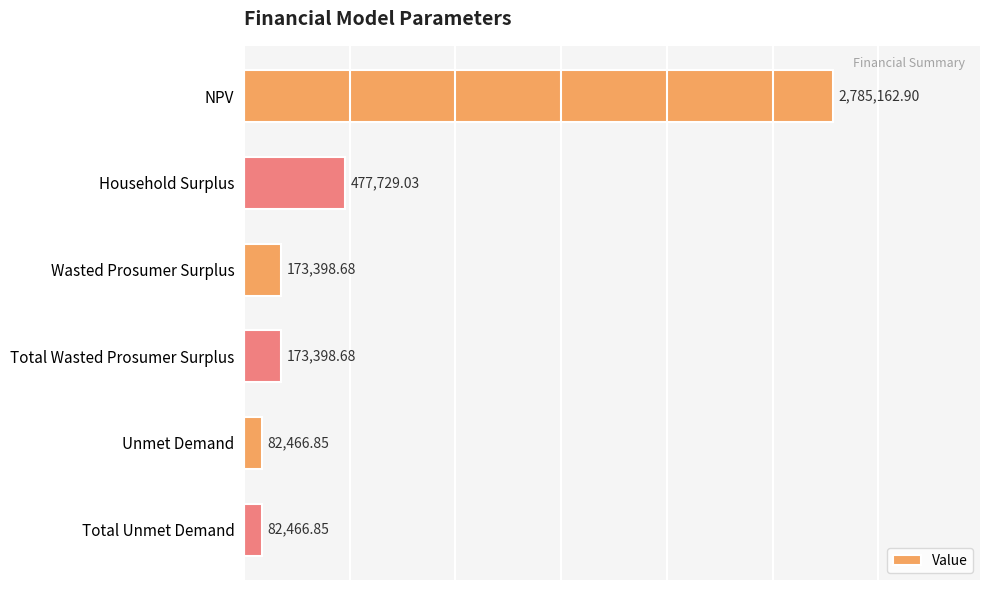

How many data points does each series have?

6